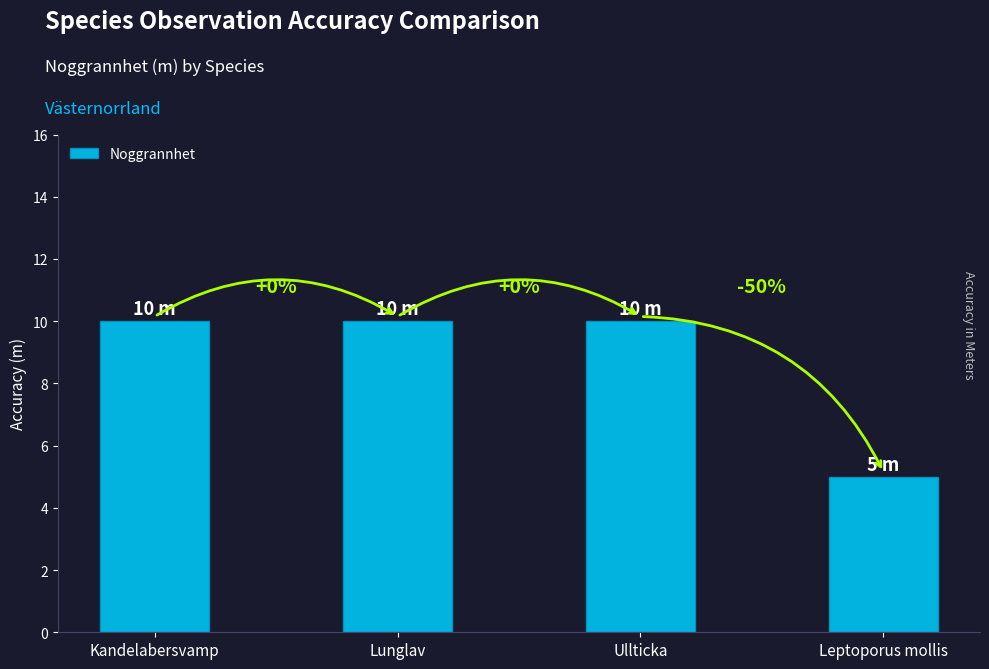

Rank the categories by value from lowest to highest.

Leptoporus mollis, Kandelabersvamp, Lunglav, Ullticka